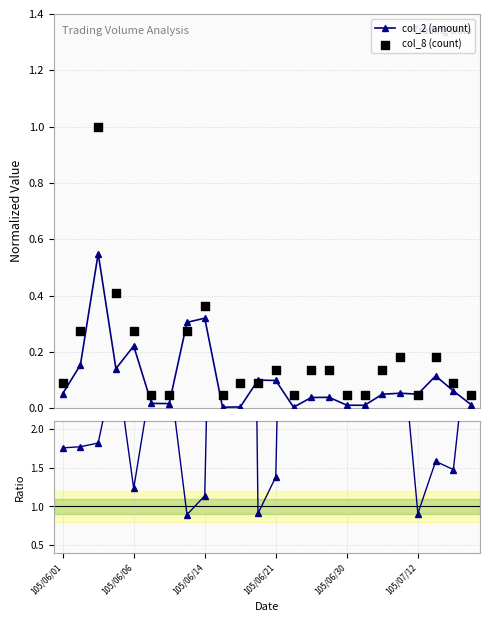

Which series has the widest spread of Y values?

Ratio col_8/col_2